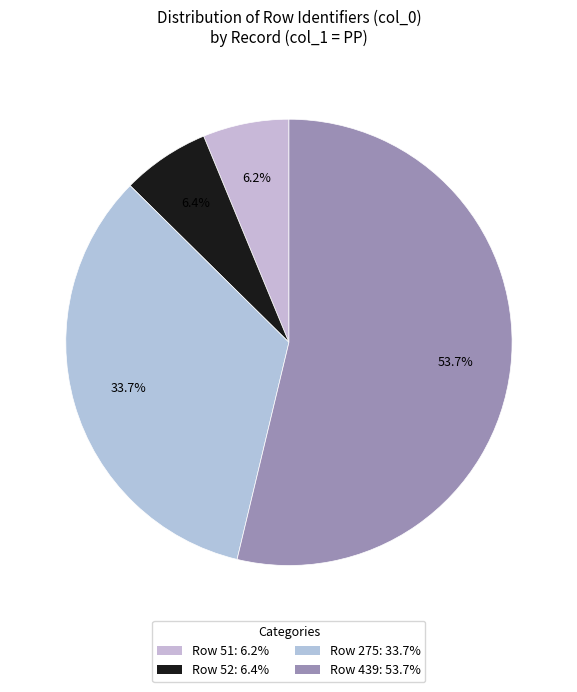

How many segments does this pie chart have?

4